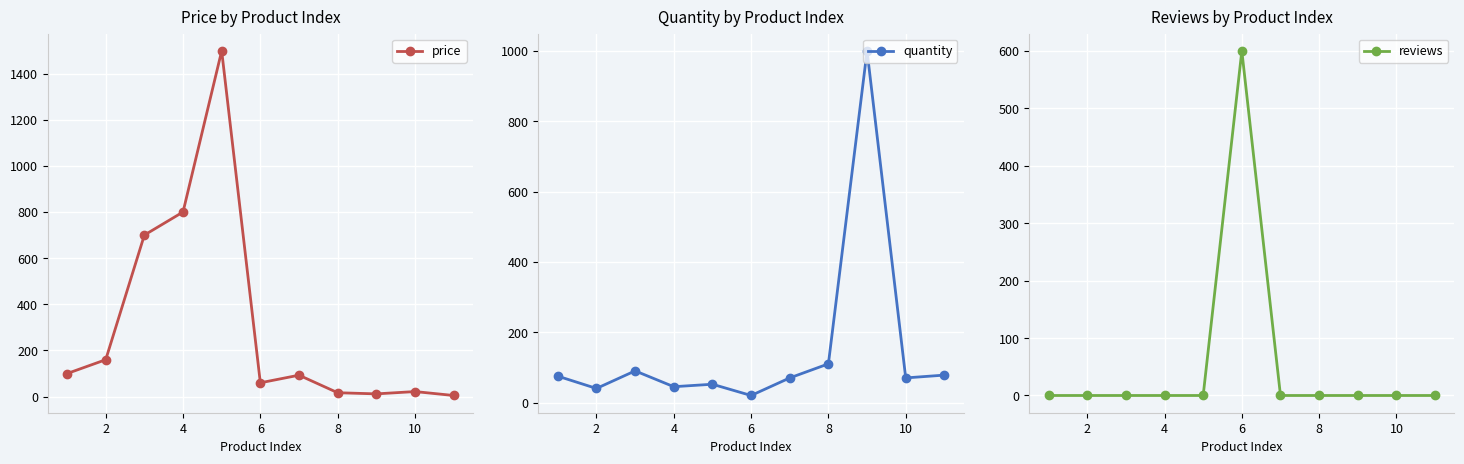

At which category does price reach its first local valley?

6